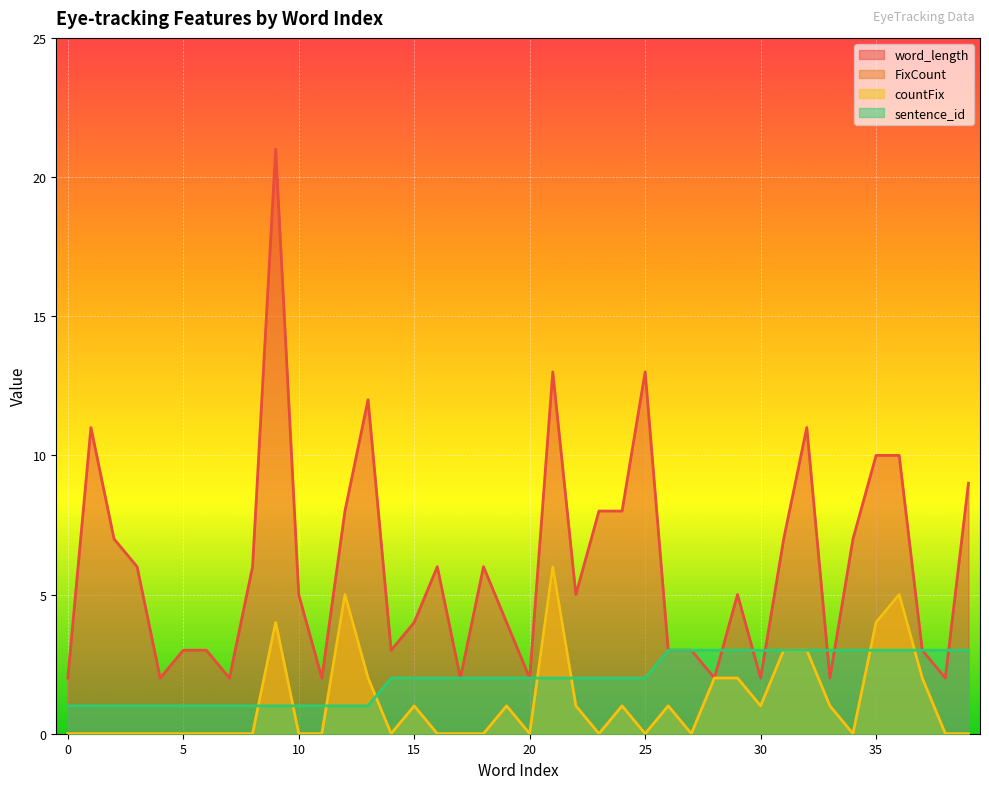

Where does the word_length series first go above 5?

1